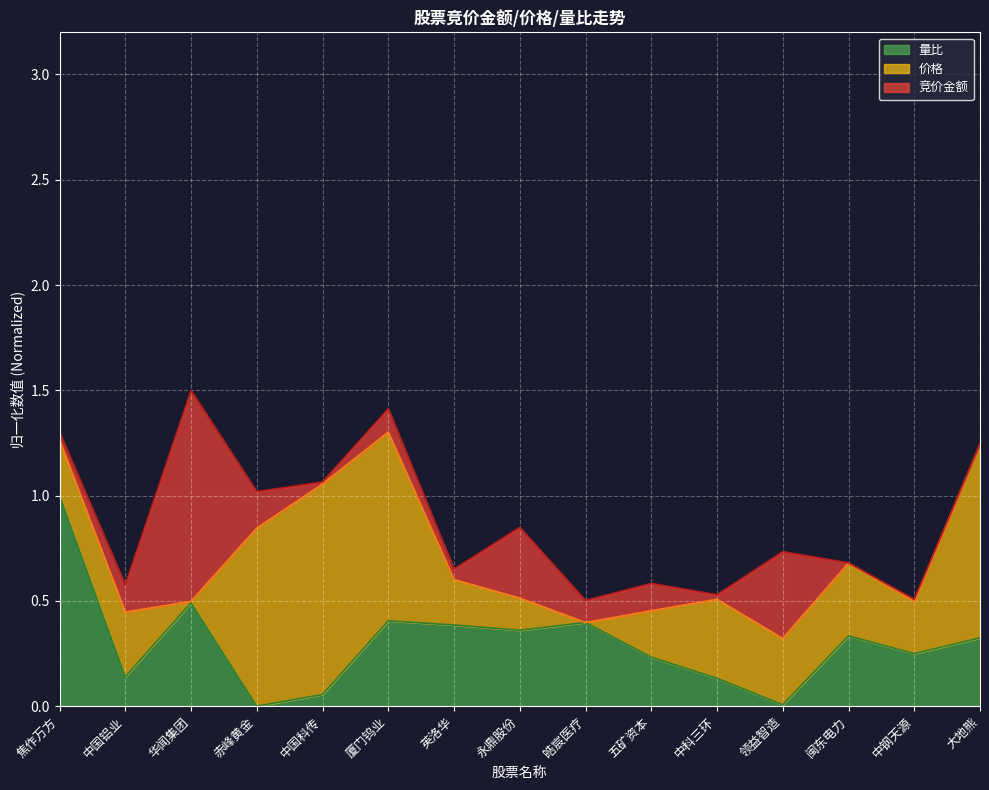

What is the value of the 竞价金额_line point at the 8th from the left?

0.8